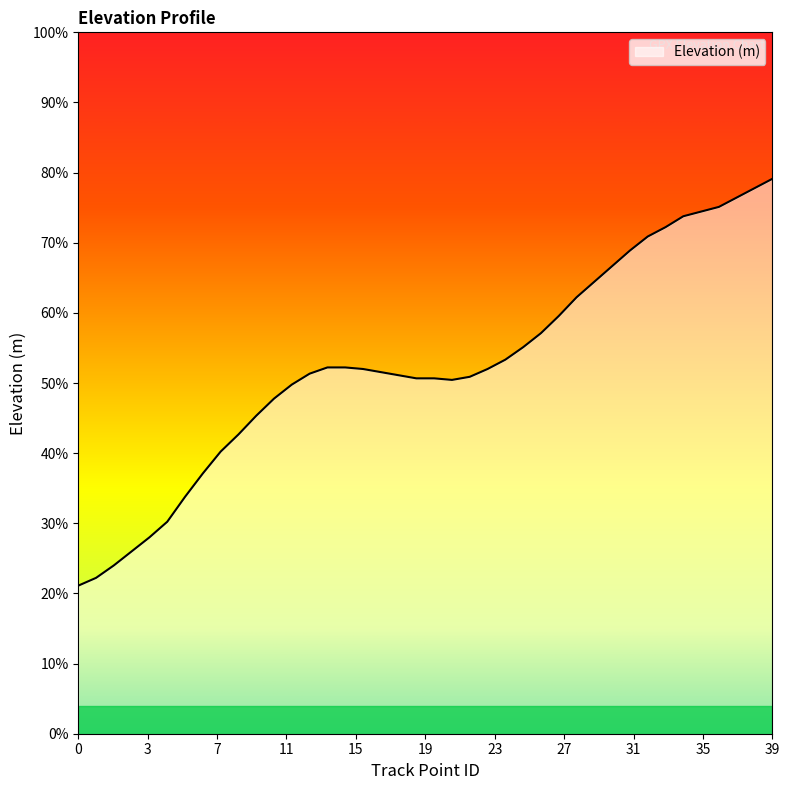

Rank the categories by value from lowest to highest.

0, 1, 2, 3, 4, 5, 6, 7, 8, 9, 10, 11, 12, 21, 19, 20, 22, 18, 13, 17, 16, 23, 14, 15, 24, 25, 26, 27, 28, 29, 30, 31, 32, 33, 34, 35, 36, 37, 38, 39